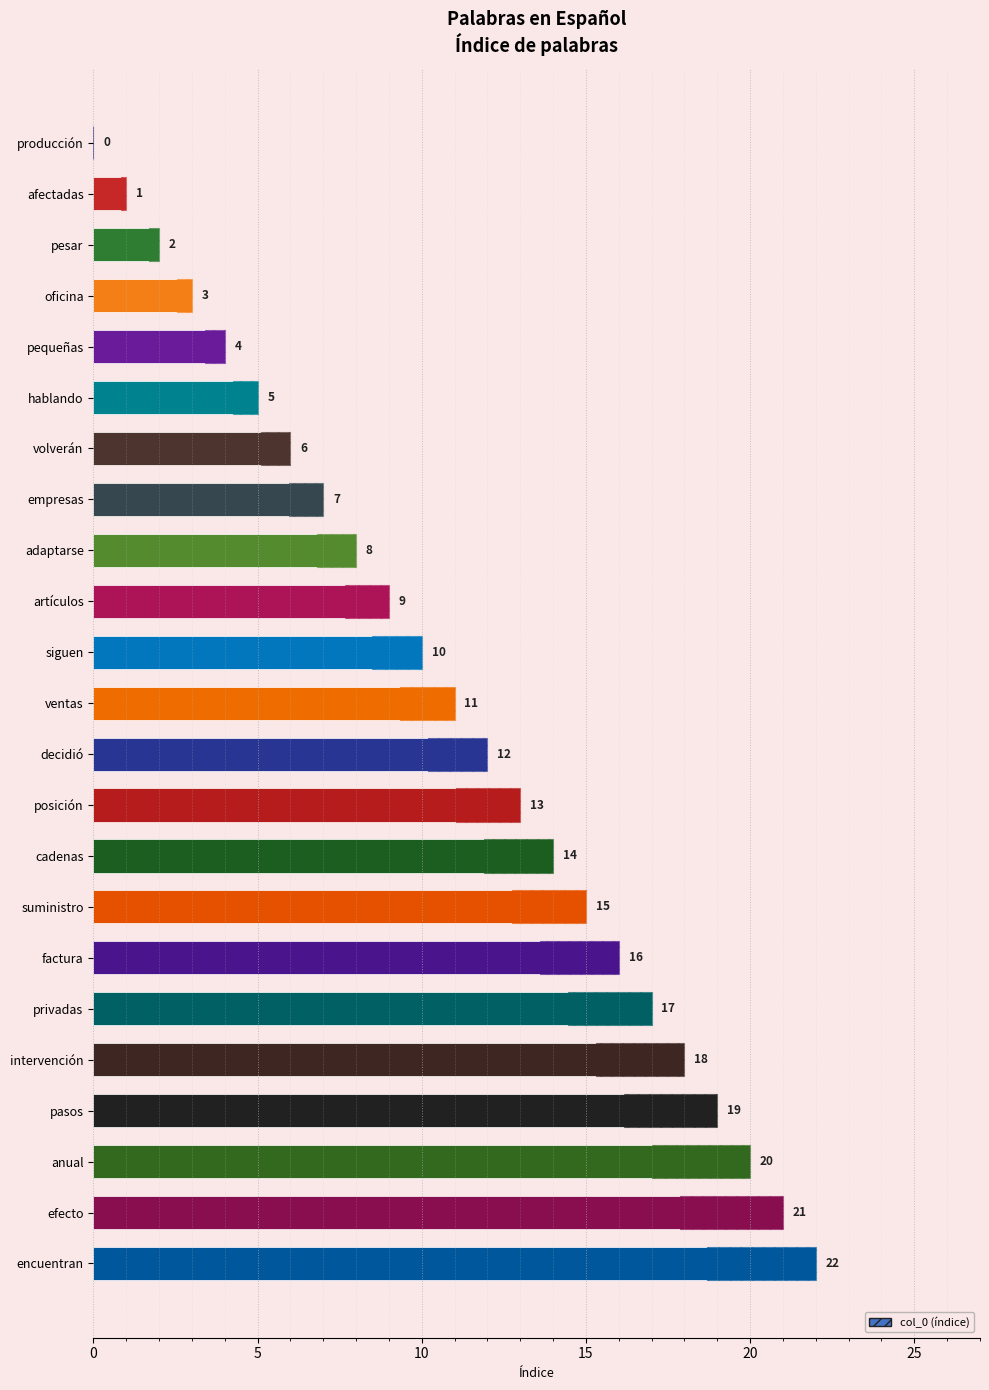

The value at artículos is 9. True or false?

True